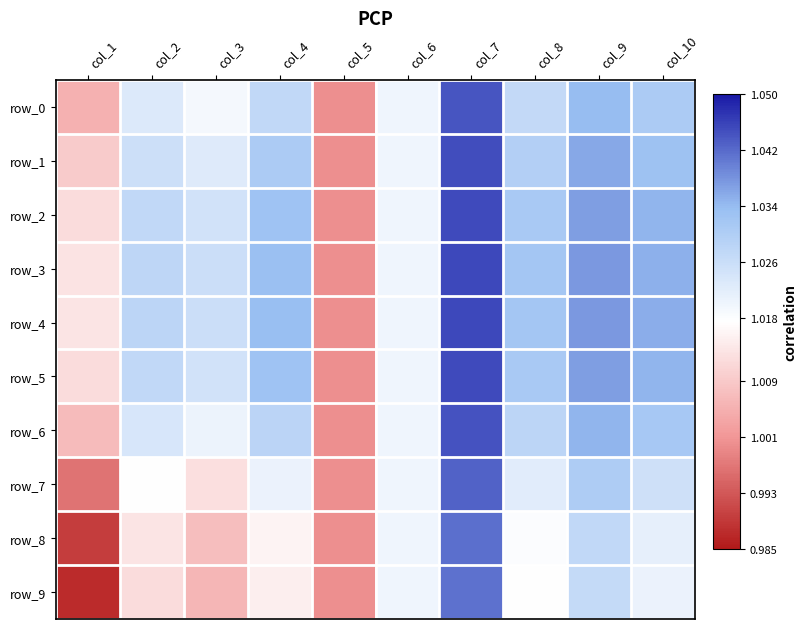

What is the greatest value displayed?

1.0